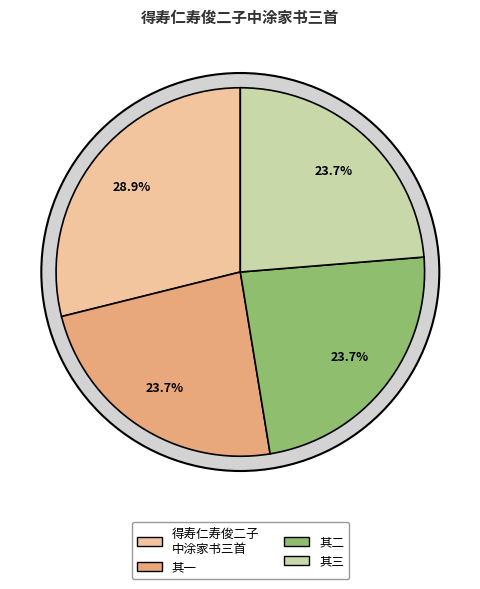

Does 得寿仁寿俊二子中涂家书三首 其一 account for over 50% of the chart?

No